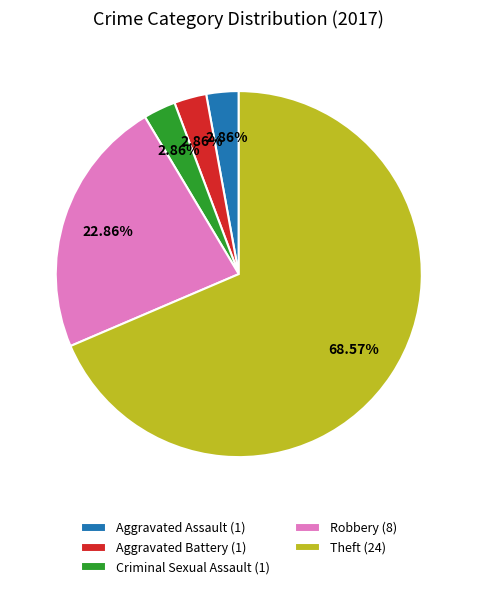

To the nearest percent, what is the average slice percentage?

20%